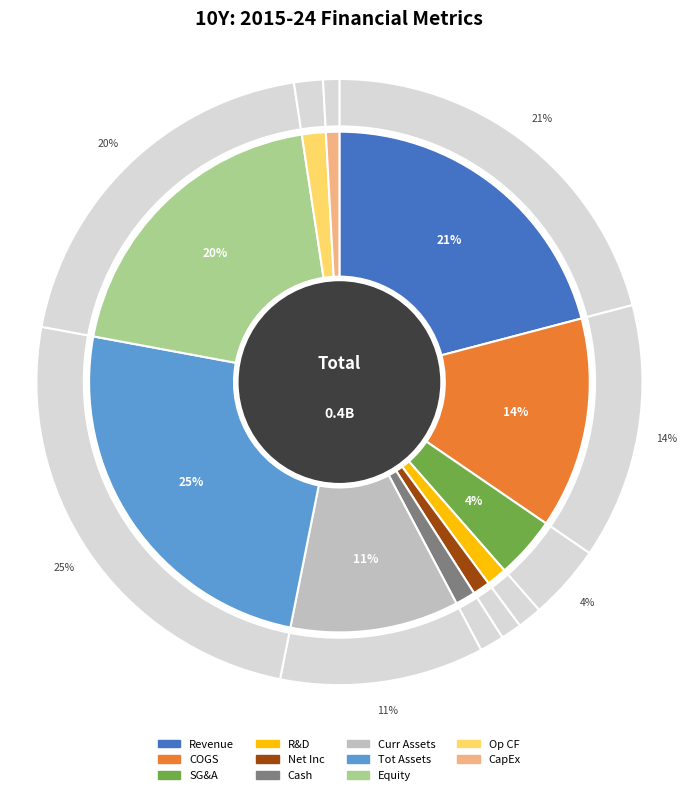

How much of the chart is everything except CostOfGoodsAndServices?

86.4%